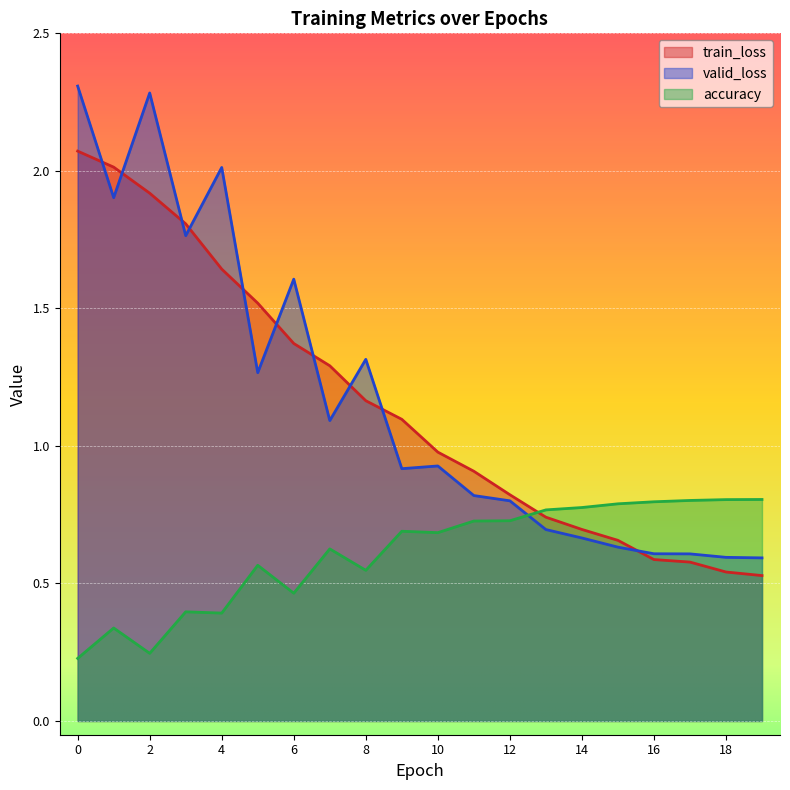

The valid_loss series shows 1.1 at 13. True or false?

False